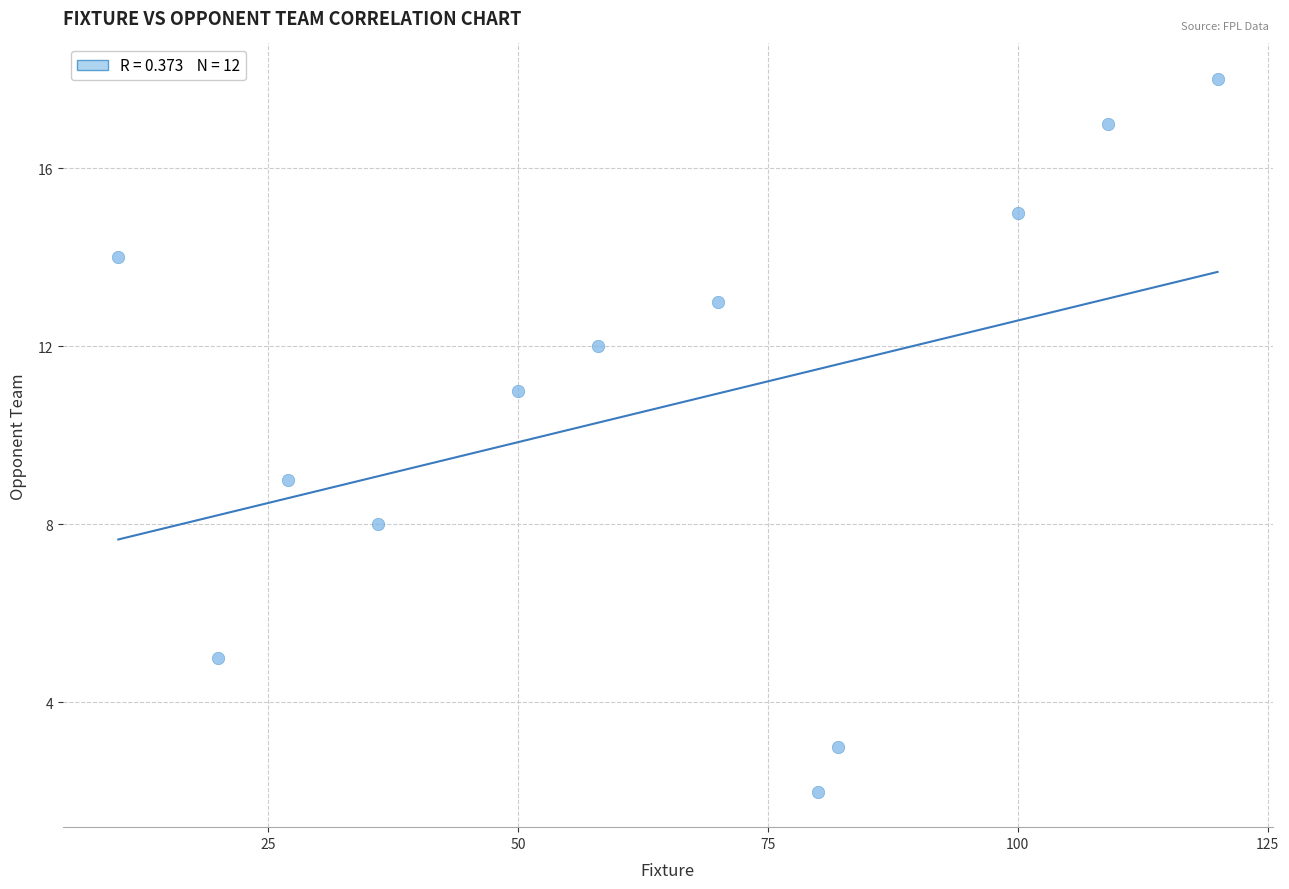

What is the average X value?

64